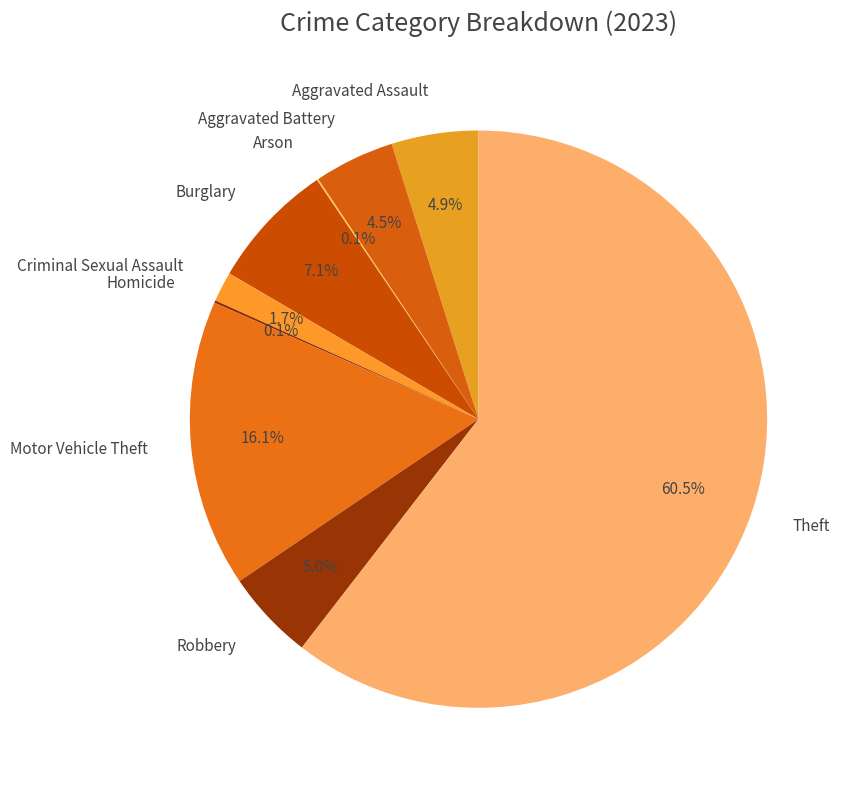

What is the largest slice in the pie chart?

Theft